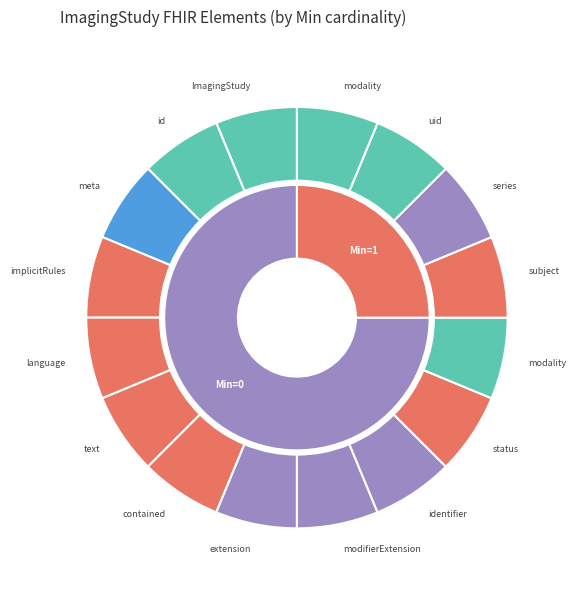

What is the change in value from ImagingStudy.id to ImagingStudy.series.modality?

+1